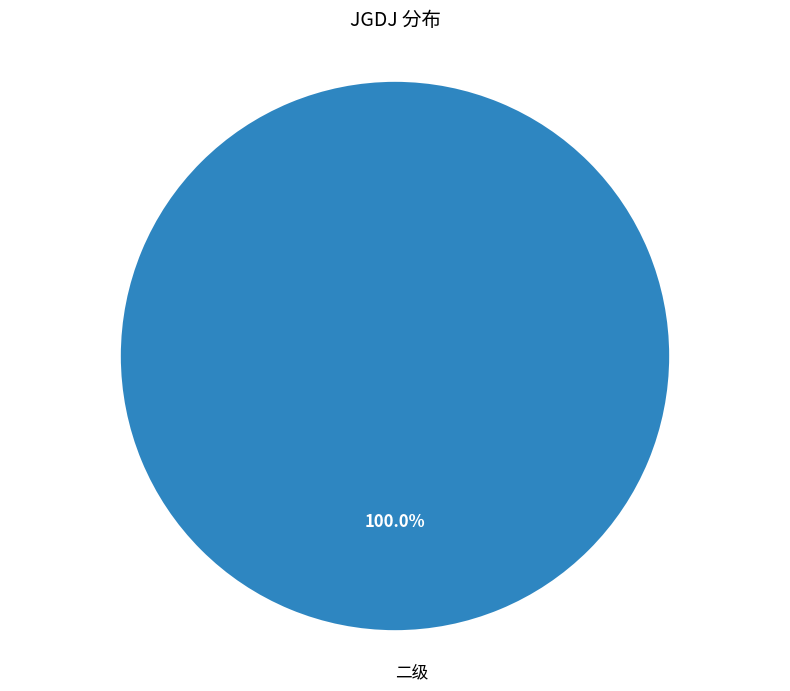

How many segments does this pie chart have?

1